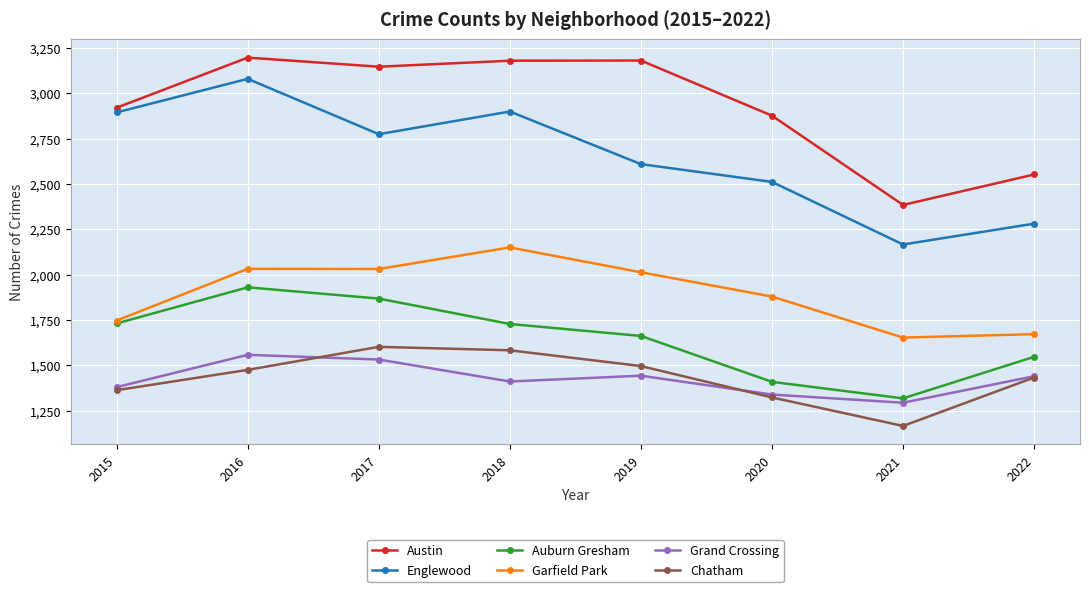

What is the value of the Austin point at the 8th from the left?

2552